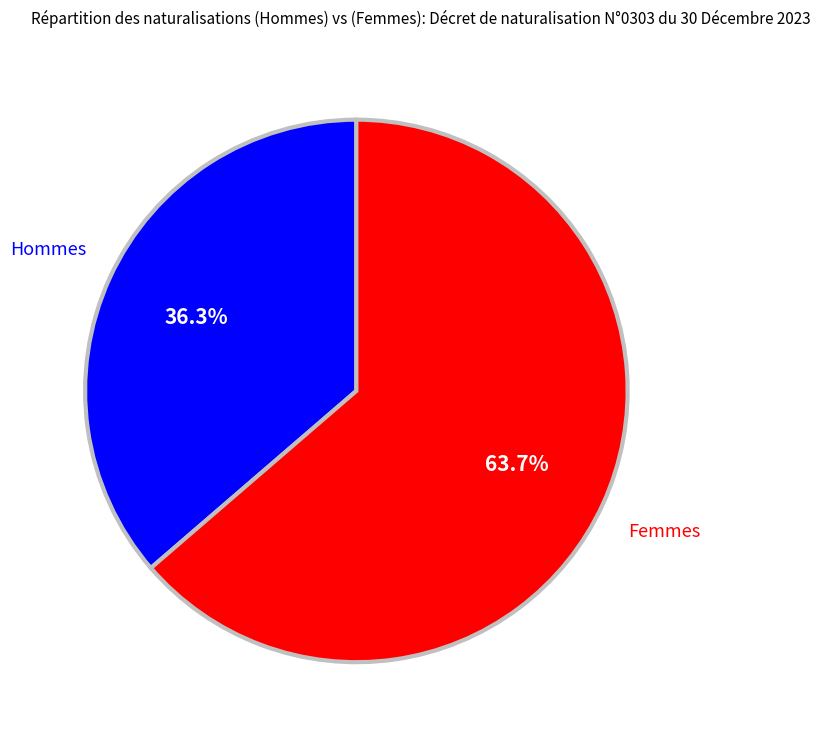

To the nearest percent, what is the difference between the largest and smallest slice percentages?

27%